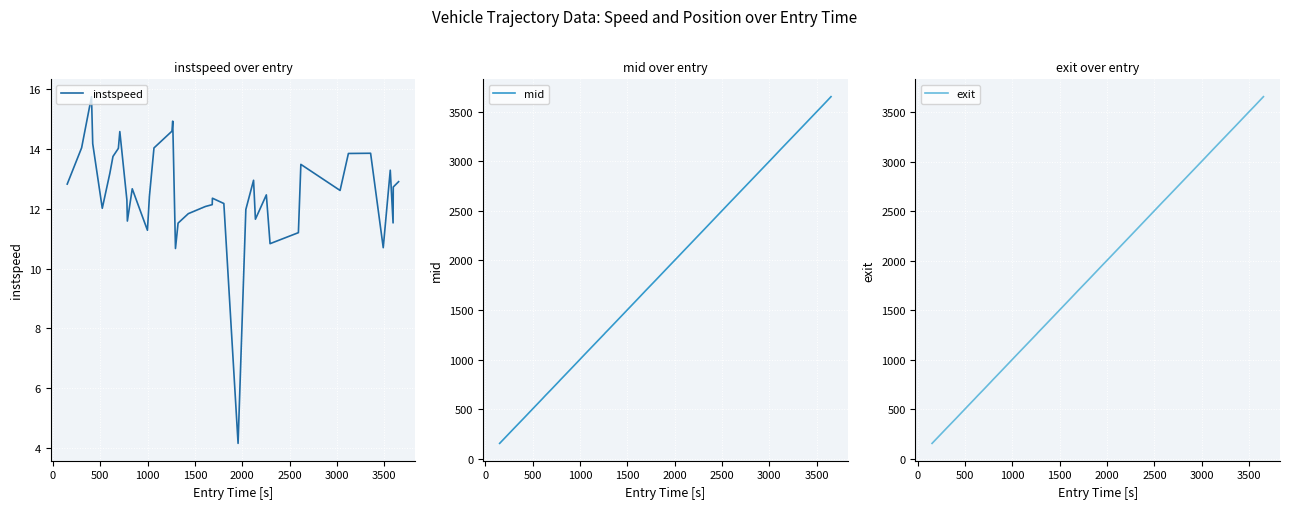

What is the highest value of the mid series?

3653.2